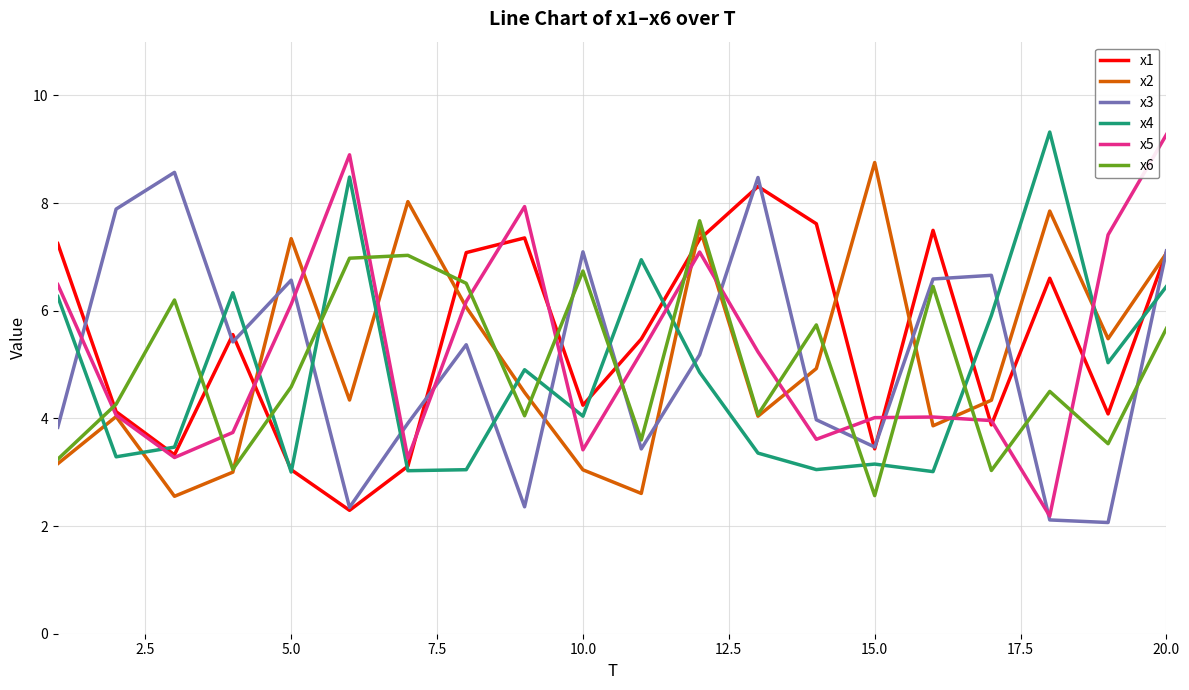

What is the greatest value displayed?

9.3